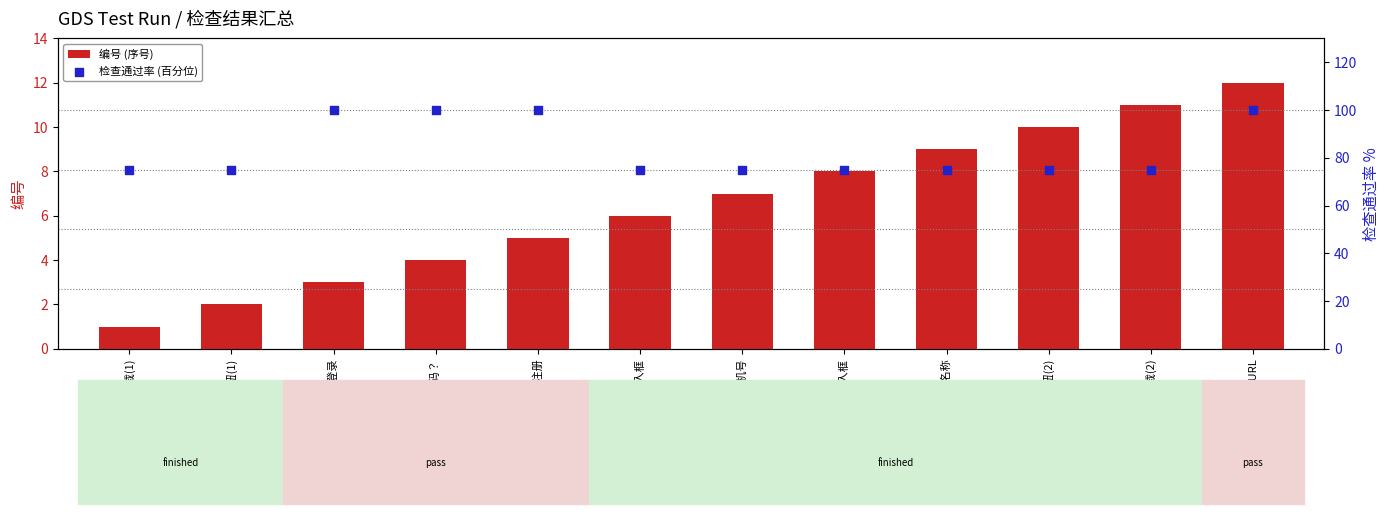

Which series reaches the maximum Y coordinate?

检查通过率 (百分位)